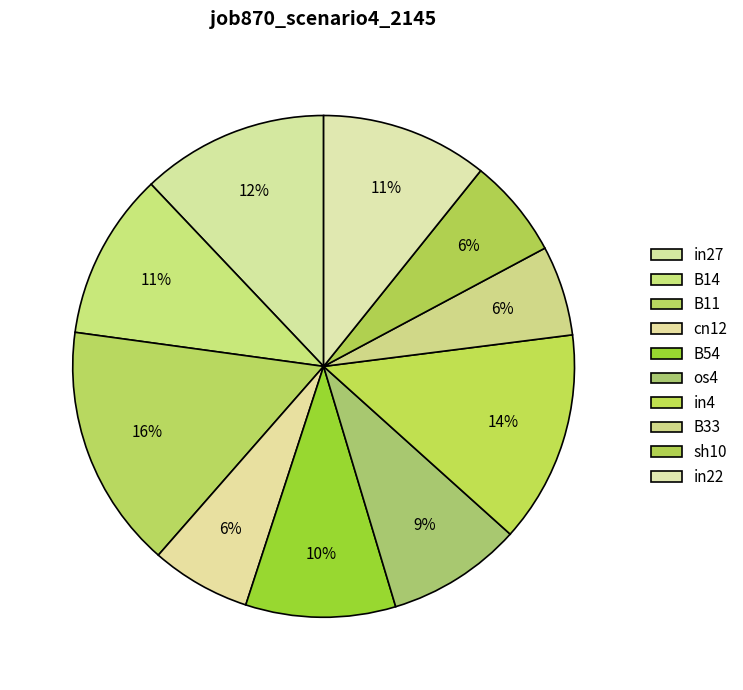

To the nearest percent, what percentage of the pie is in27?

12%